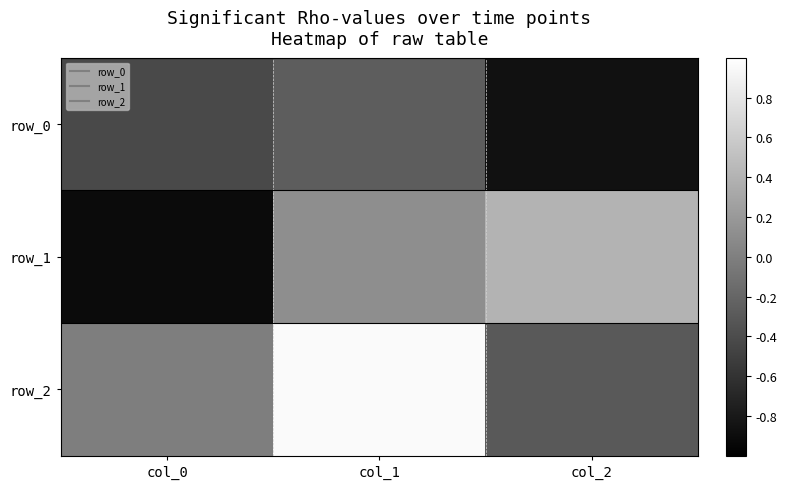

What is the difference between the second highest and minimum values in the row_2 series?

0.3